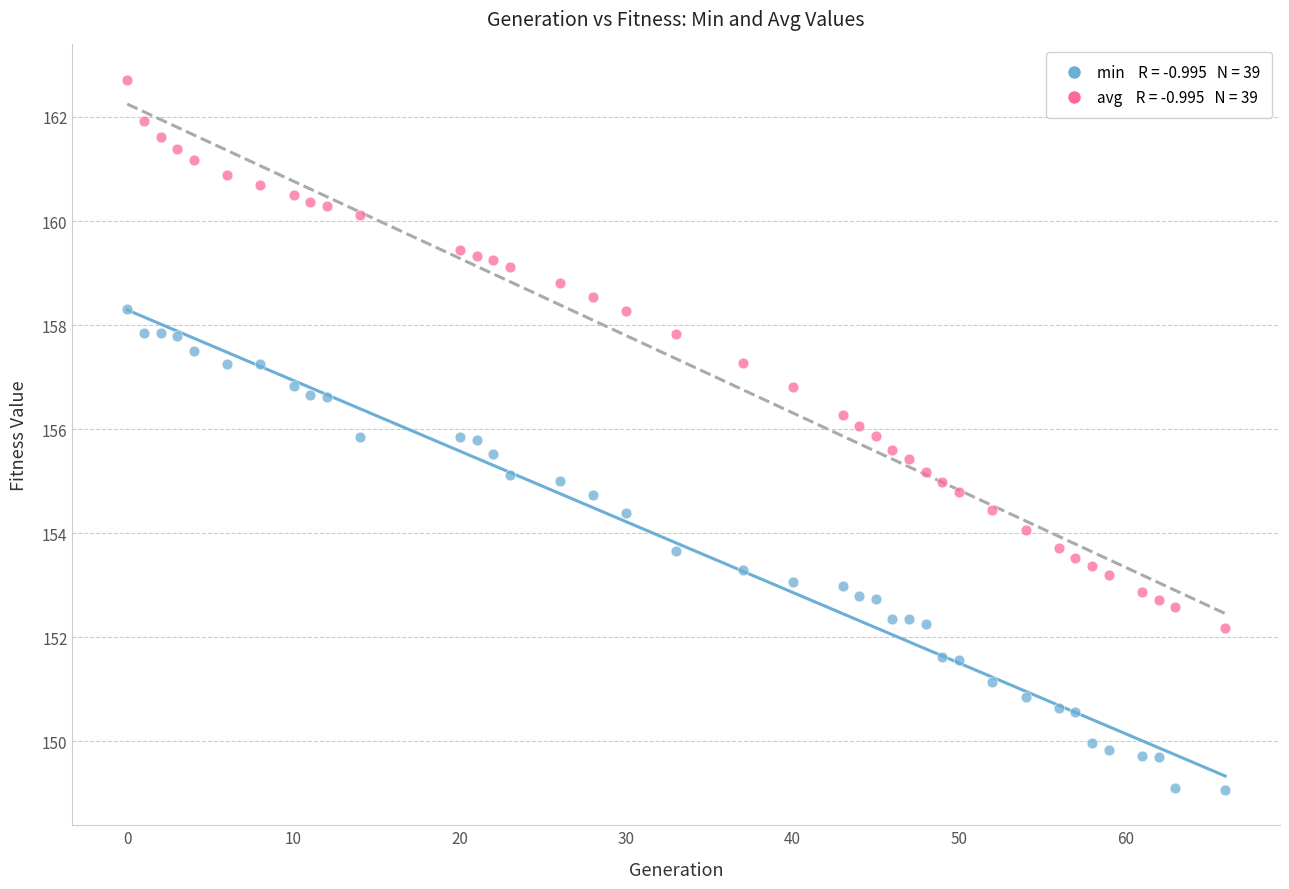

Across all data points, what is the range of X values (max minus min)?

66.0